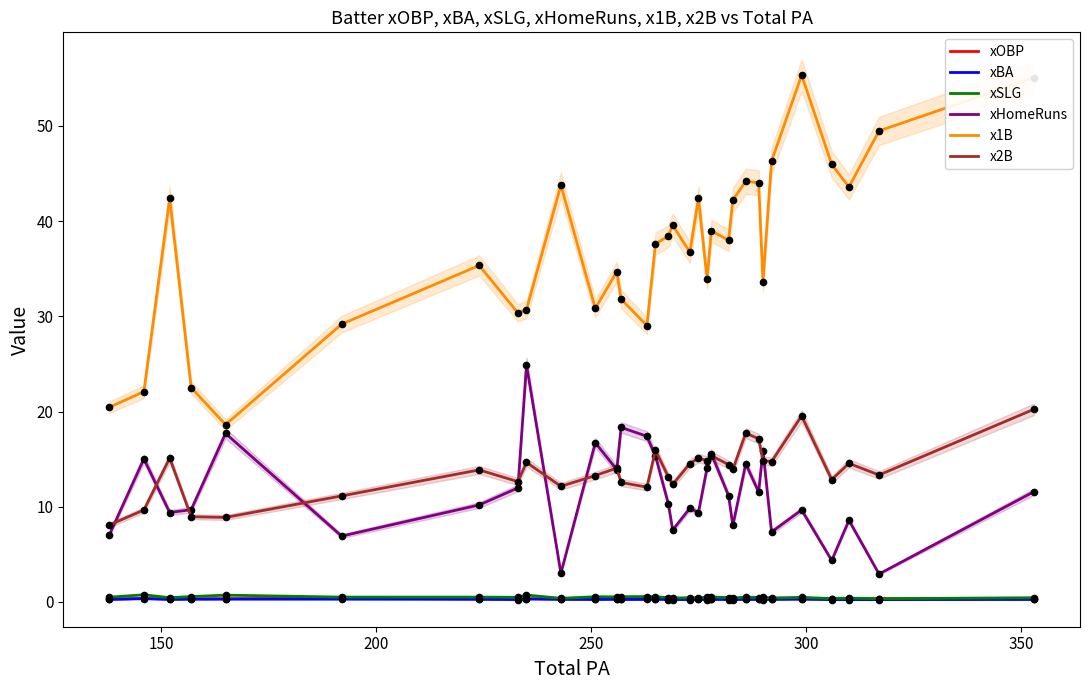

True or false: xBA and x1B intersect in this chart.

False